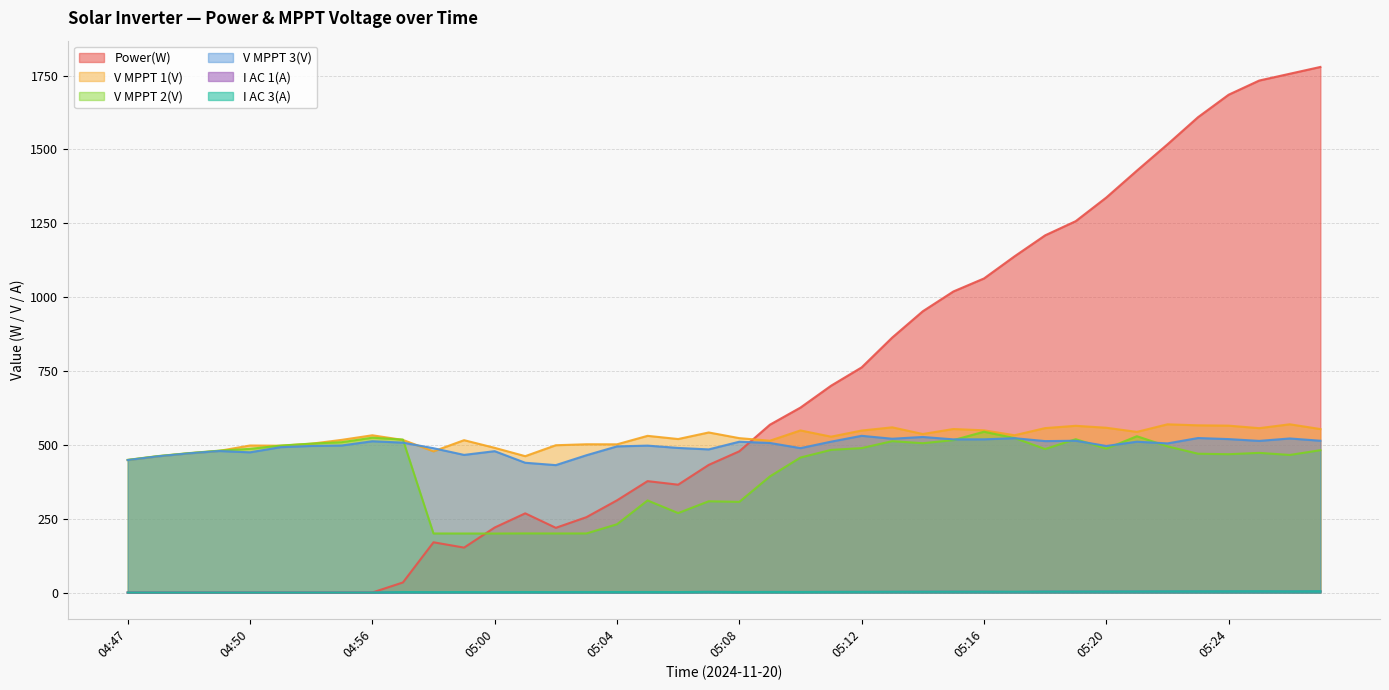

After their last crossing, which series has the higher values: V MPPT 1(V) or V MPPT 2(V)?

V MPPT 1(V)